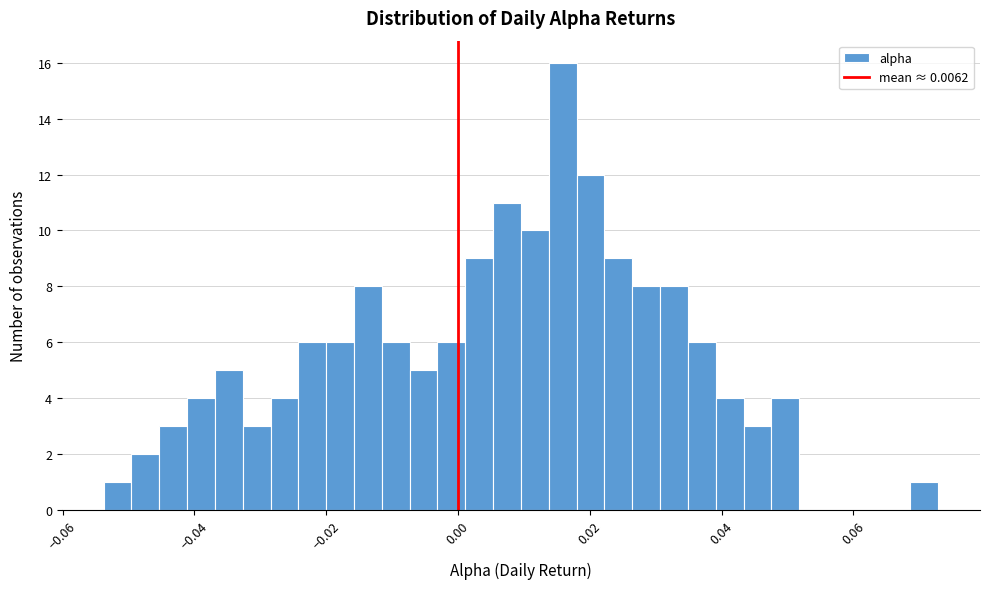

Read against the x-axis, roughly where is the centre of the tallest bar?

0.016